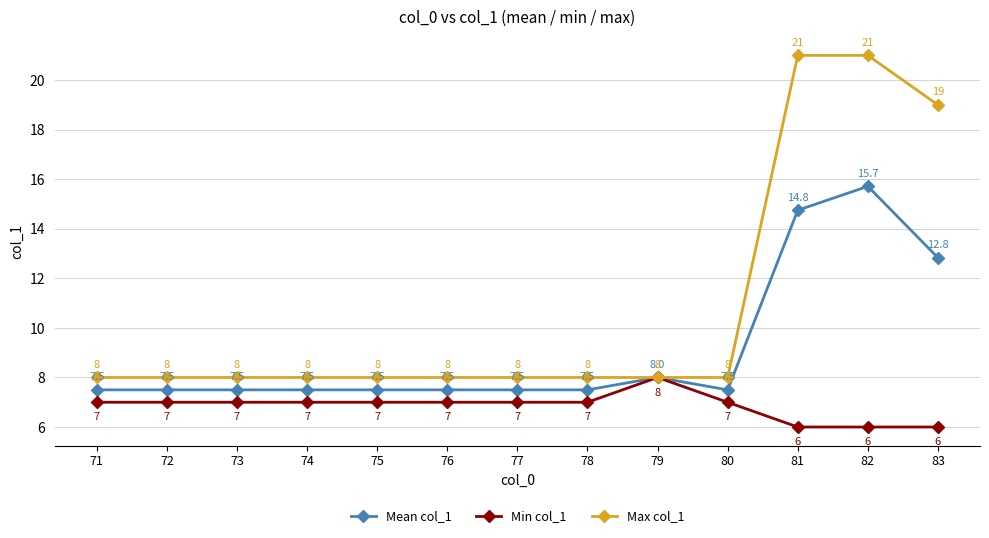

What is the greatest value displayed?

21.0